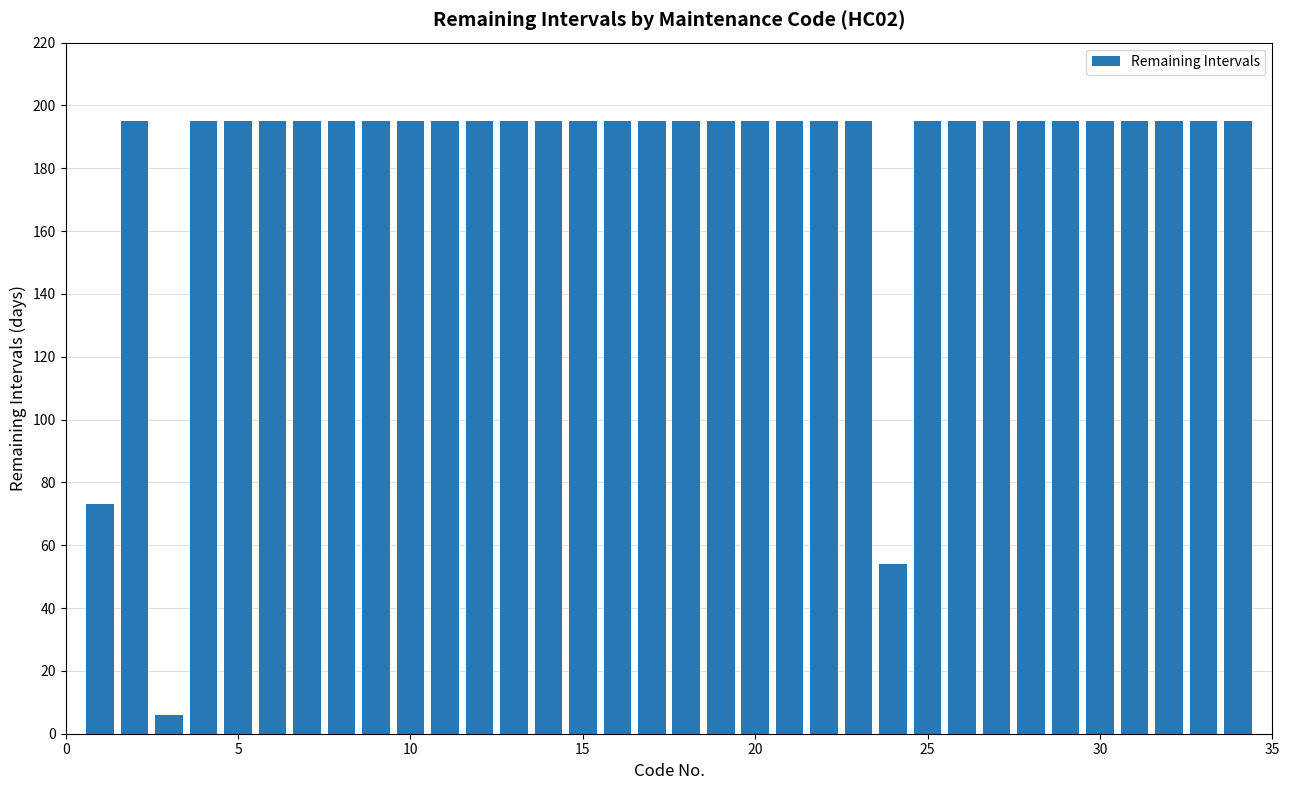

Reading left to right, what are all the values shown in this chart?

73	195	6	195	195	195	195	195	195	195	195	195	195	195	195	195	195	195	195	195	195	195	195	54	195	195	195	195	195	195	195	195	195	195